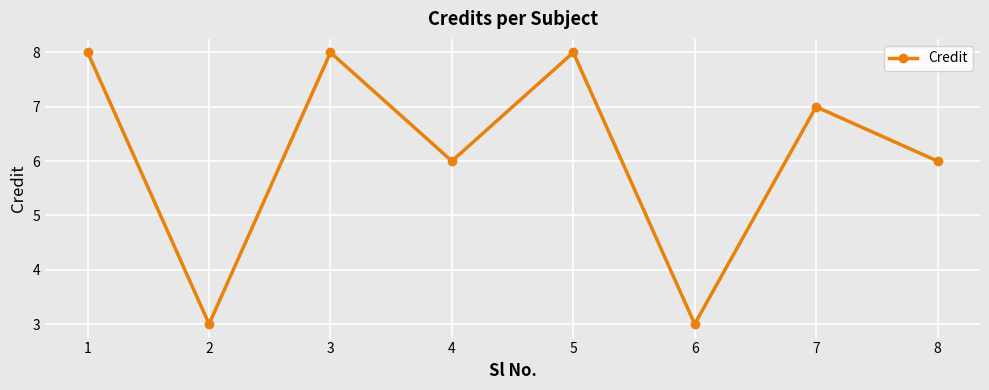

What is the smallest value displayed?

3